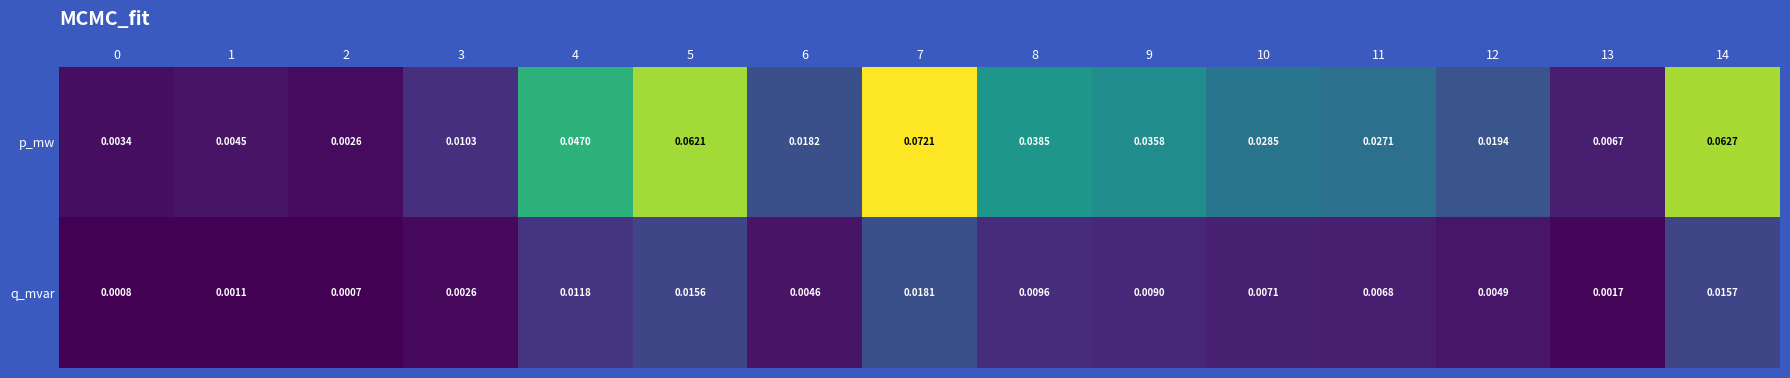

Between 4 and 13, which series saw the biggest shift?

p_mw